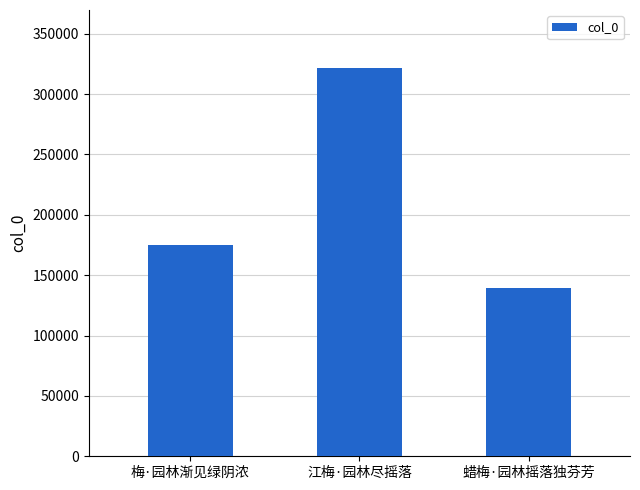

True or false: the data shows 175214 at 梅·园林渐见绿阴浓.

True